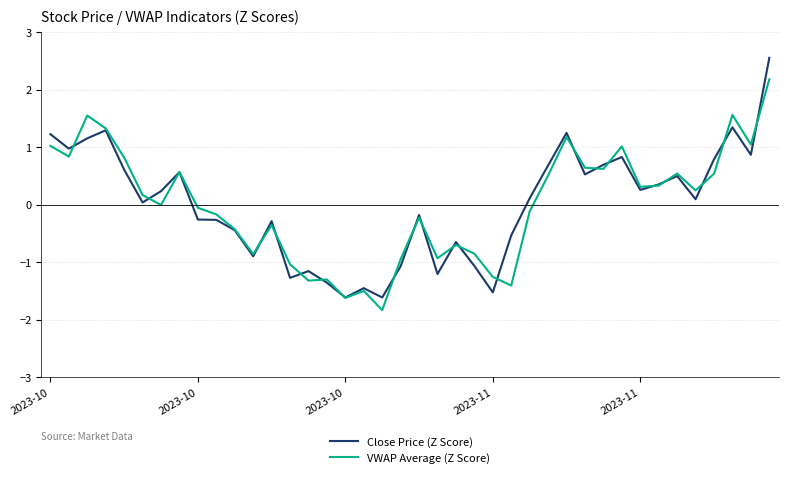

Rank the series by their maximum value, from highest to lowest.

Close Price (Z Score), VWAP Average (Z Score)